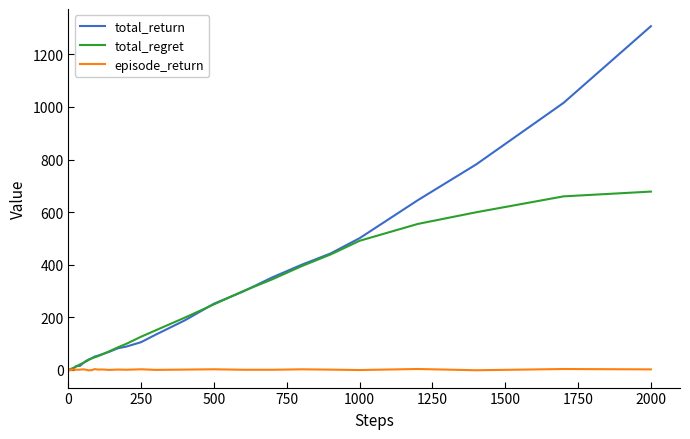

Rank the series by their average value, from highest to lowest.

total_return, total_regret, episode_return